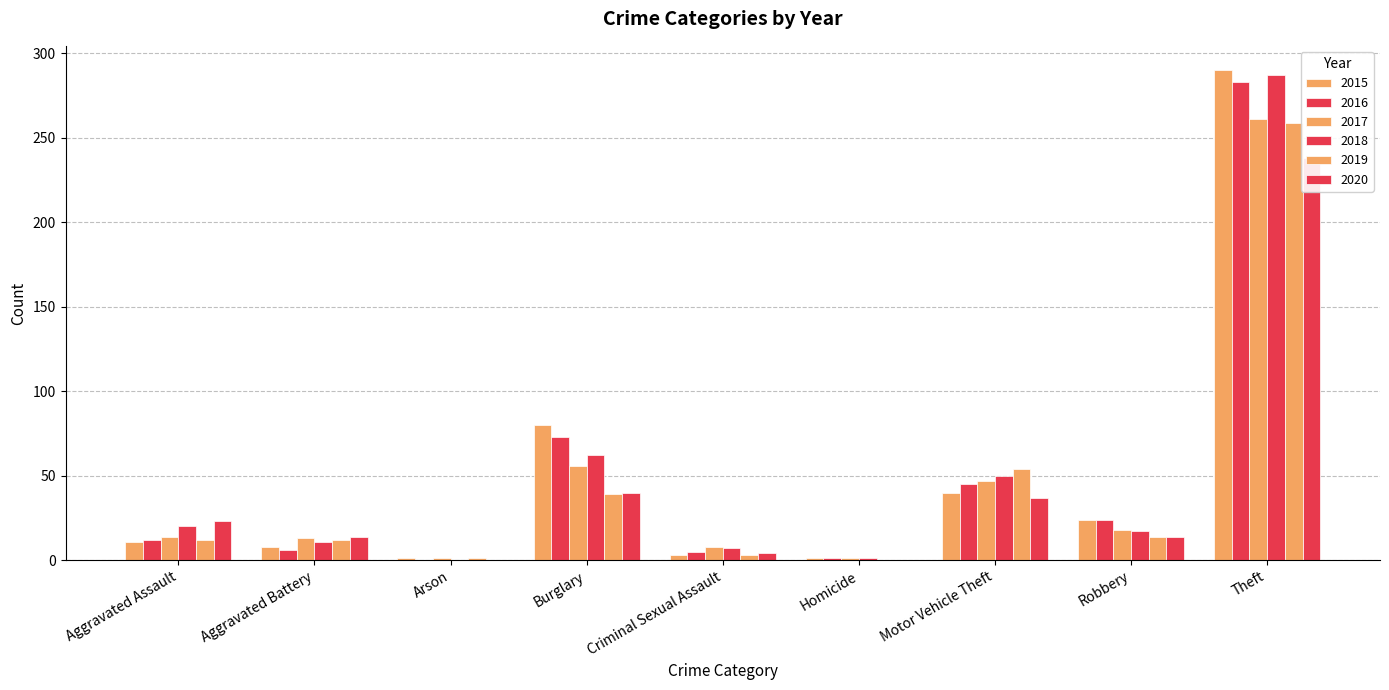

What is the label of the 4th bar from the left?

Burglary